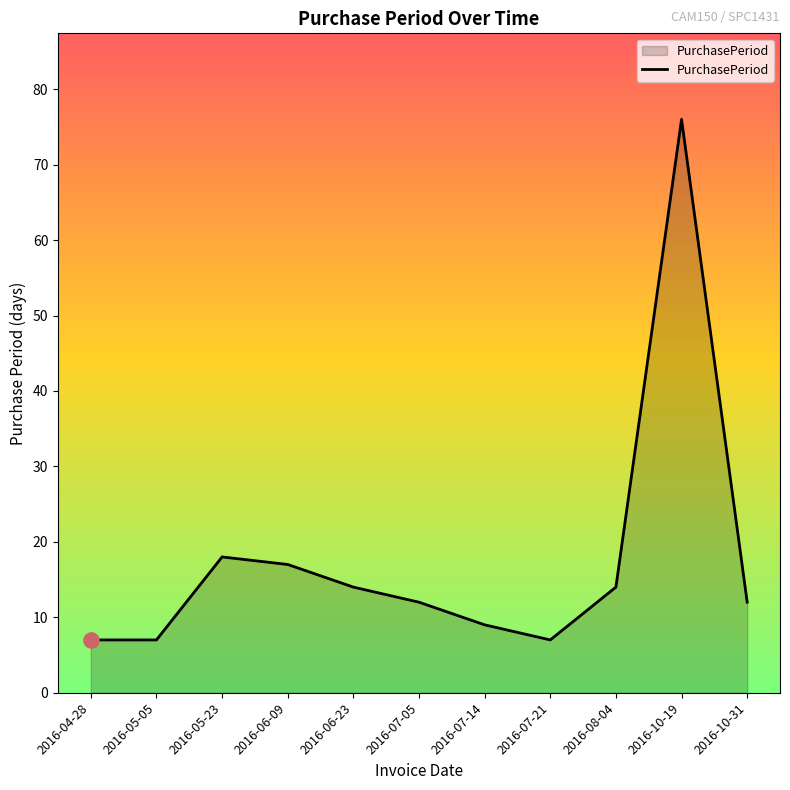

Approximately how many times larger is the value at 2016-06-09 compared to 2016-05-23?

0.9